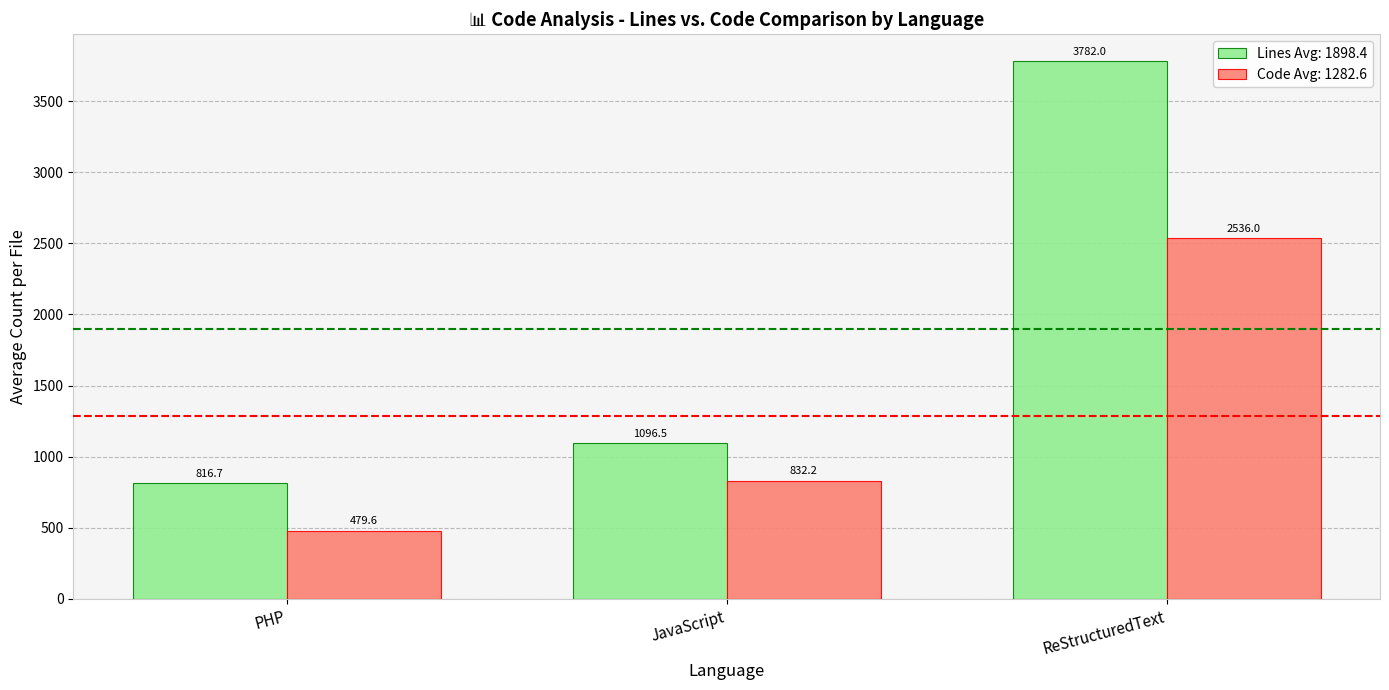

List the series in order of their peak value, highest first.

Lines Avg: 1898.4, Code Avg: 1282.6